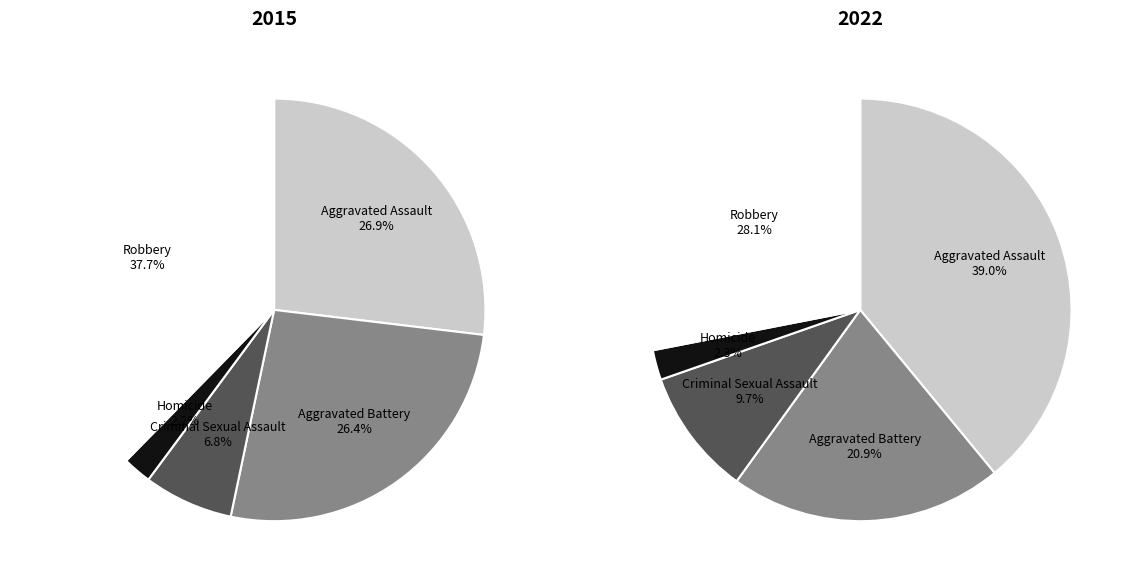

Count the number of slices in the pie.

5